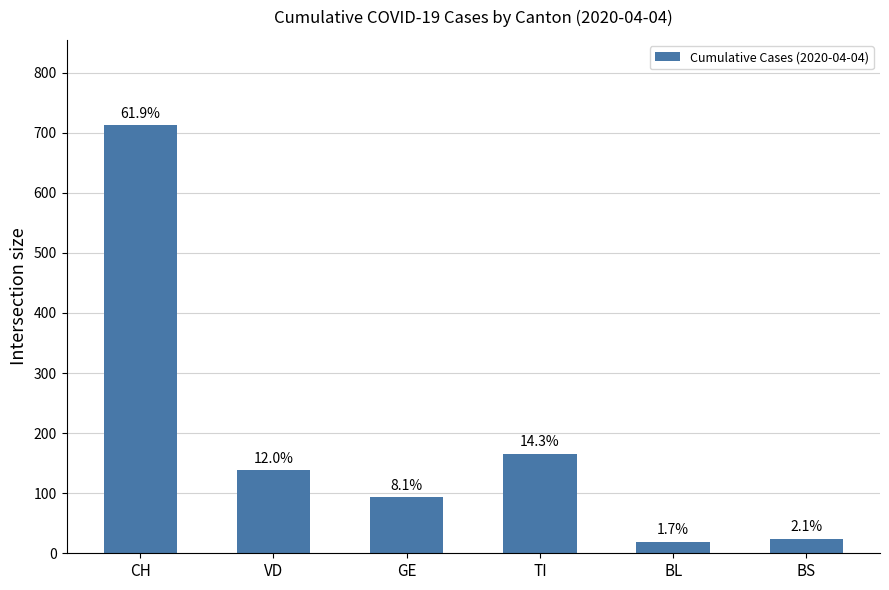

Rank the categories by value from highest to lowest.

CH, TI, VD, GE, BS, BL